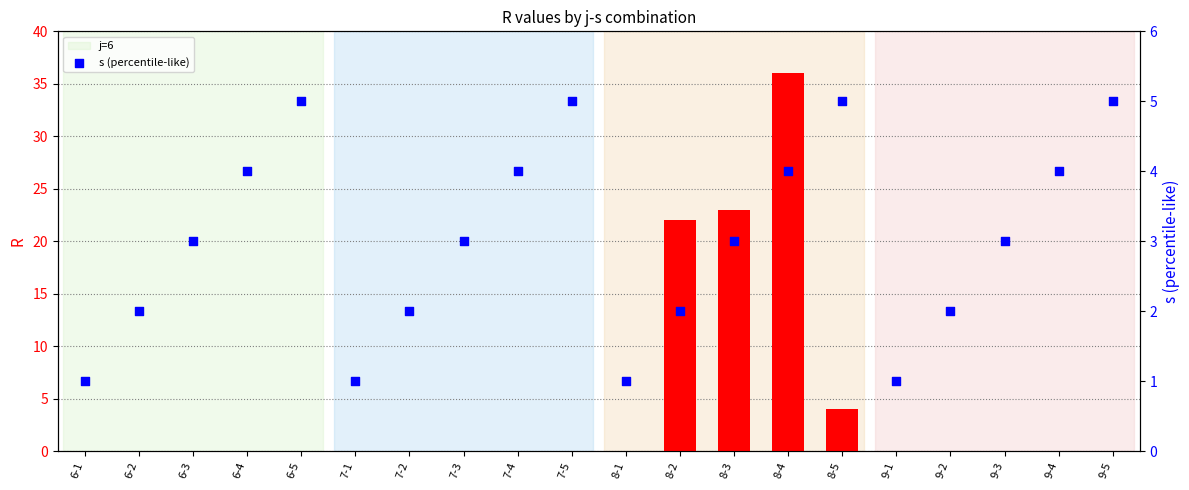

At how many categories does at least one series exceed 28?

1